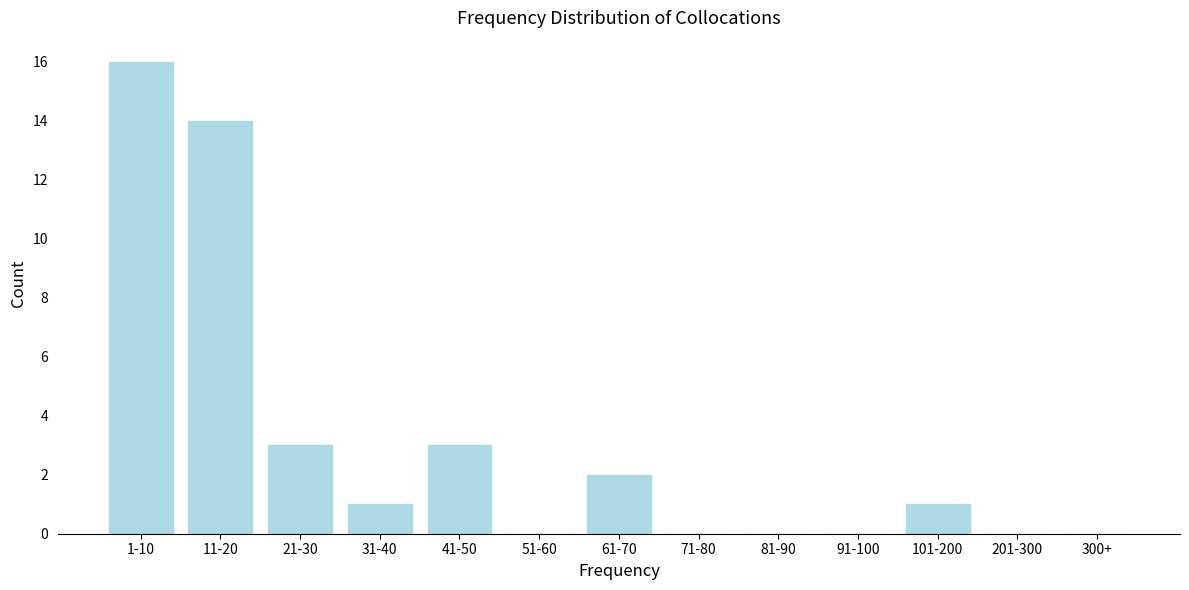

Reading left to right, list all the values displayed in this chart.

1-10=16	11-20=14	21-30=3	31-40=1	41-50=3	51-60=0	61-70=2	71-80=0	81-90=0	91-100=0	101-200=1	201-300=0	300+=0